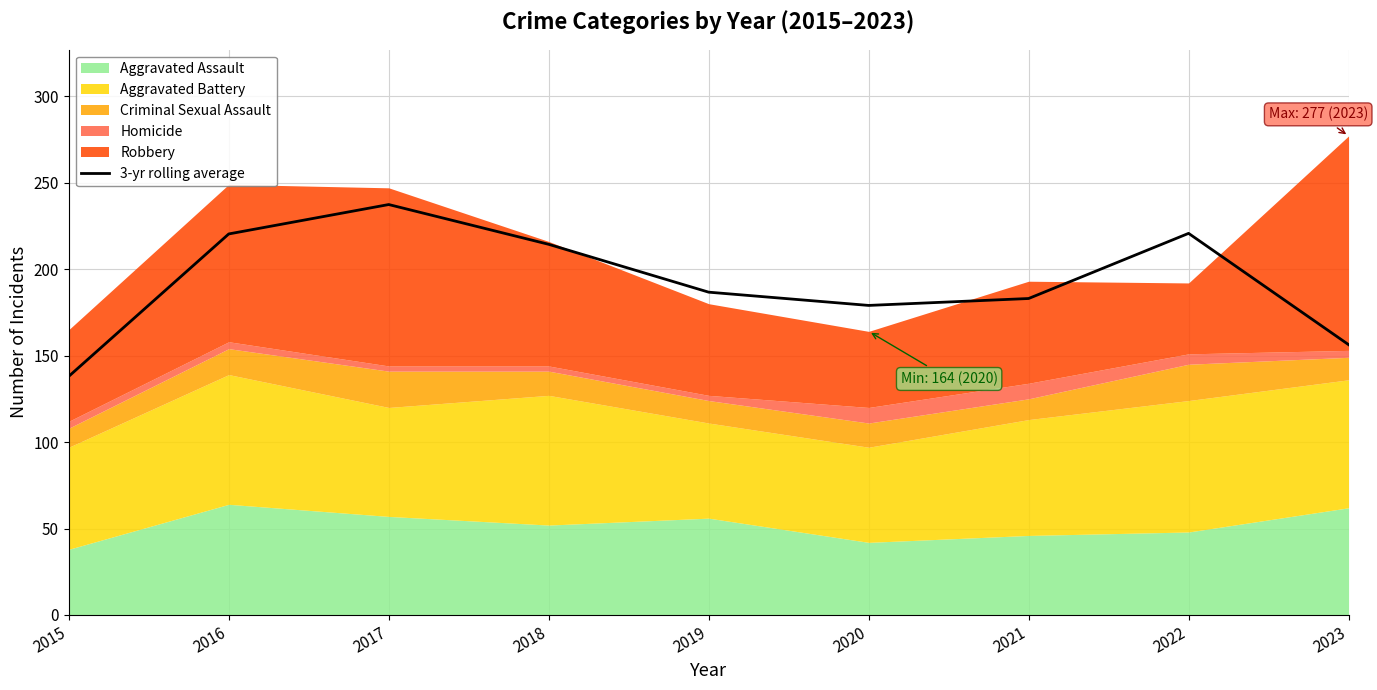

True or false: the data shows 220.7 at 2022.

True